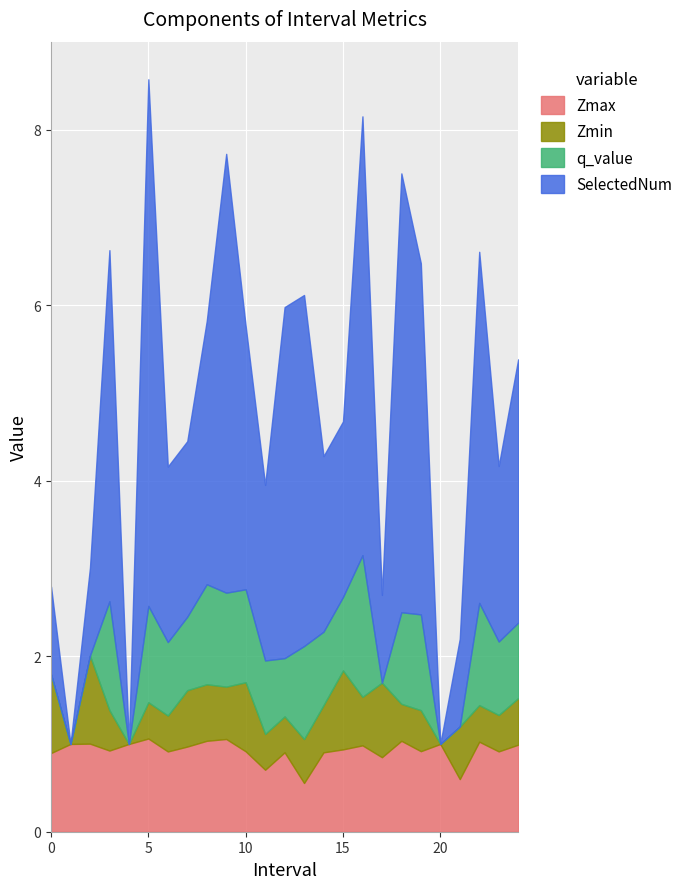

What is the value of the q_value point at the 14th from the left?

1.1